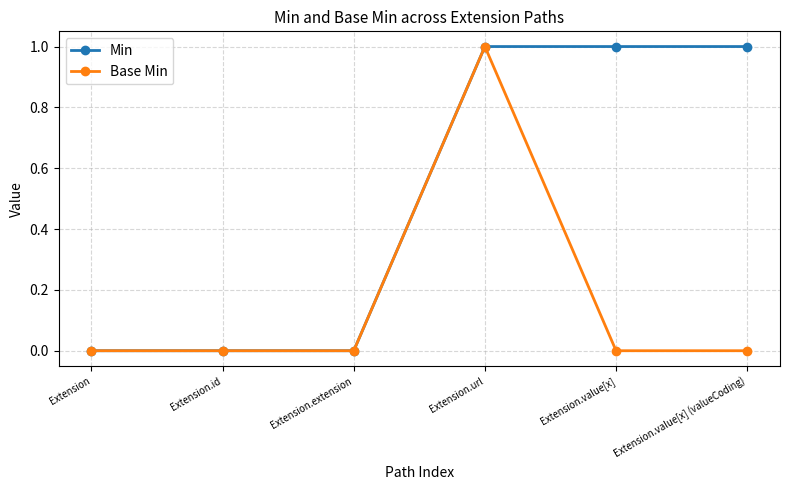

Reading right to left, extract all data points from this chart.

Min: Extension.value[x] (valueCoding)=1	Extension.value[x]=1	Extension.url=1	Extension.extension=0	Extension.id=0	Extension=0
Base Min: Extension.value[x] (valueCoding)=0	Extension.value[x]=0	Extension.url=1	Extension.extension=0	Extension.id=0	Extension=0